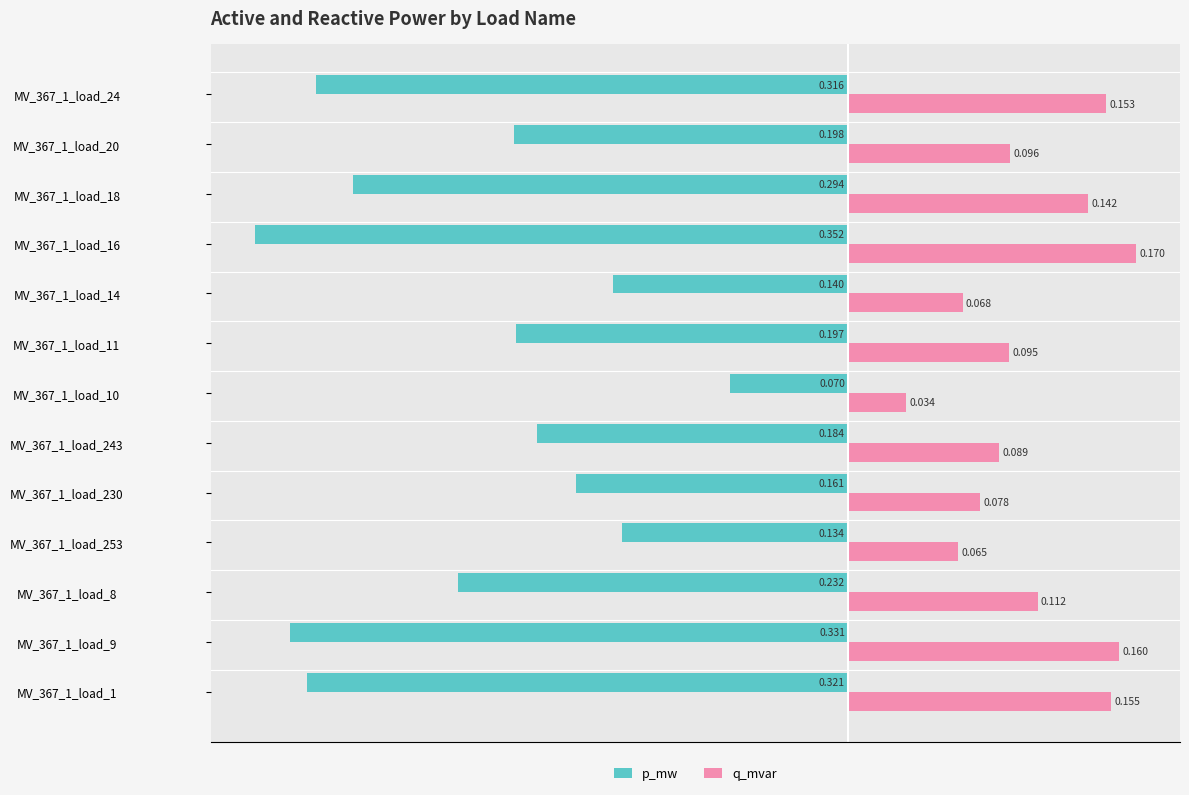

At how many categories does at least one series exceed 0?

13